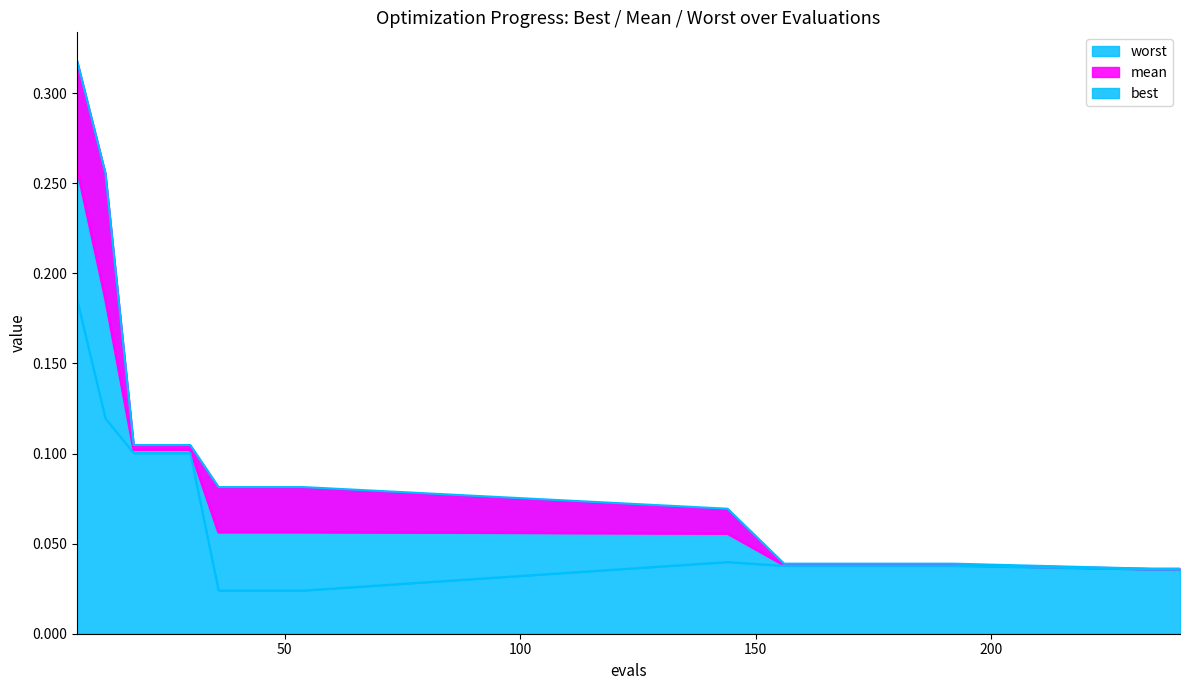

True or false: worst and mean intersect in this chart.

False